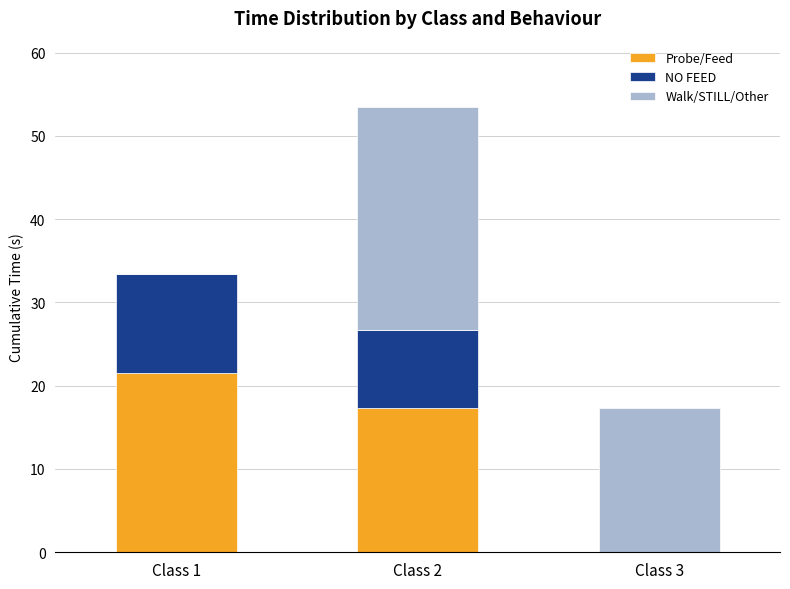

What is the total value across all series at Class 3?

17.4